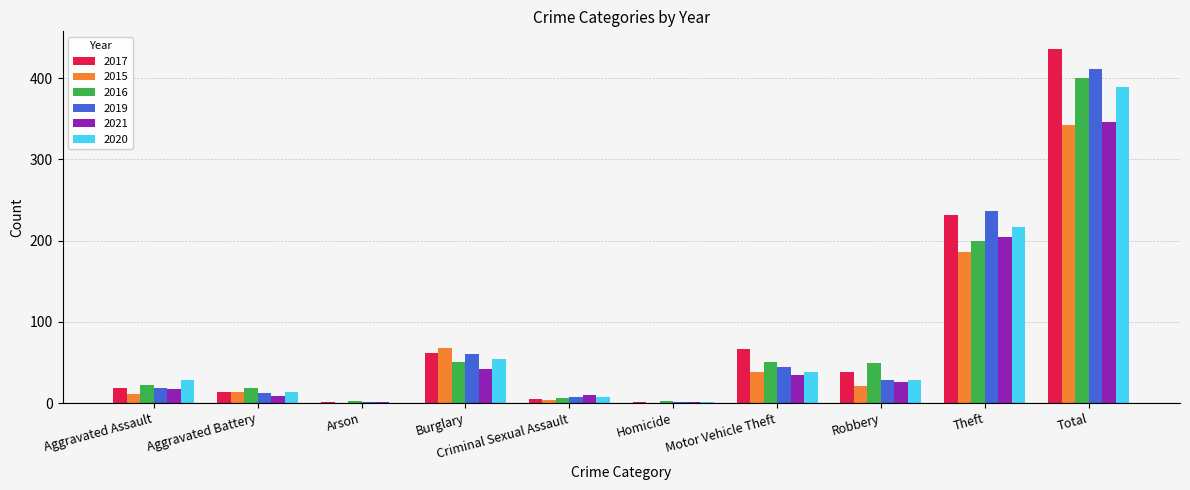

What is the sum of all 2020 values?

778